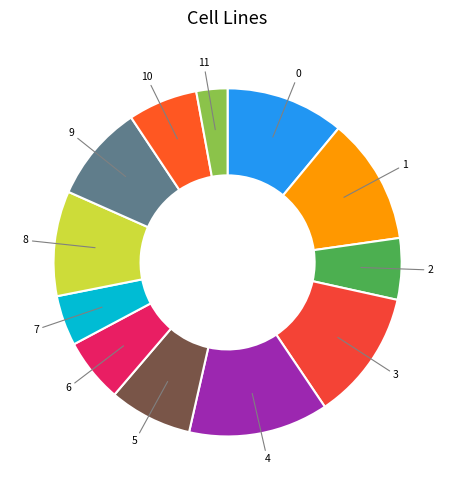

How many slices are in this pie chart?

12